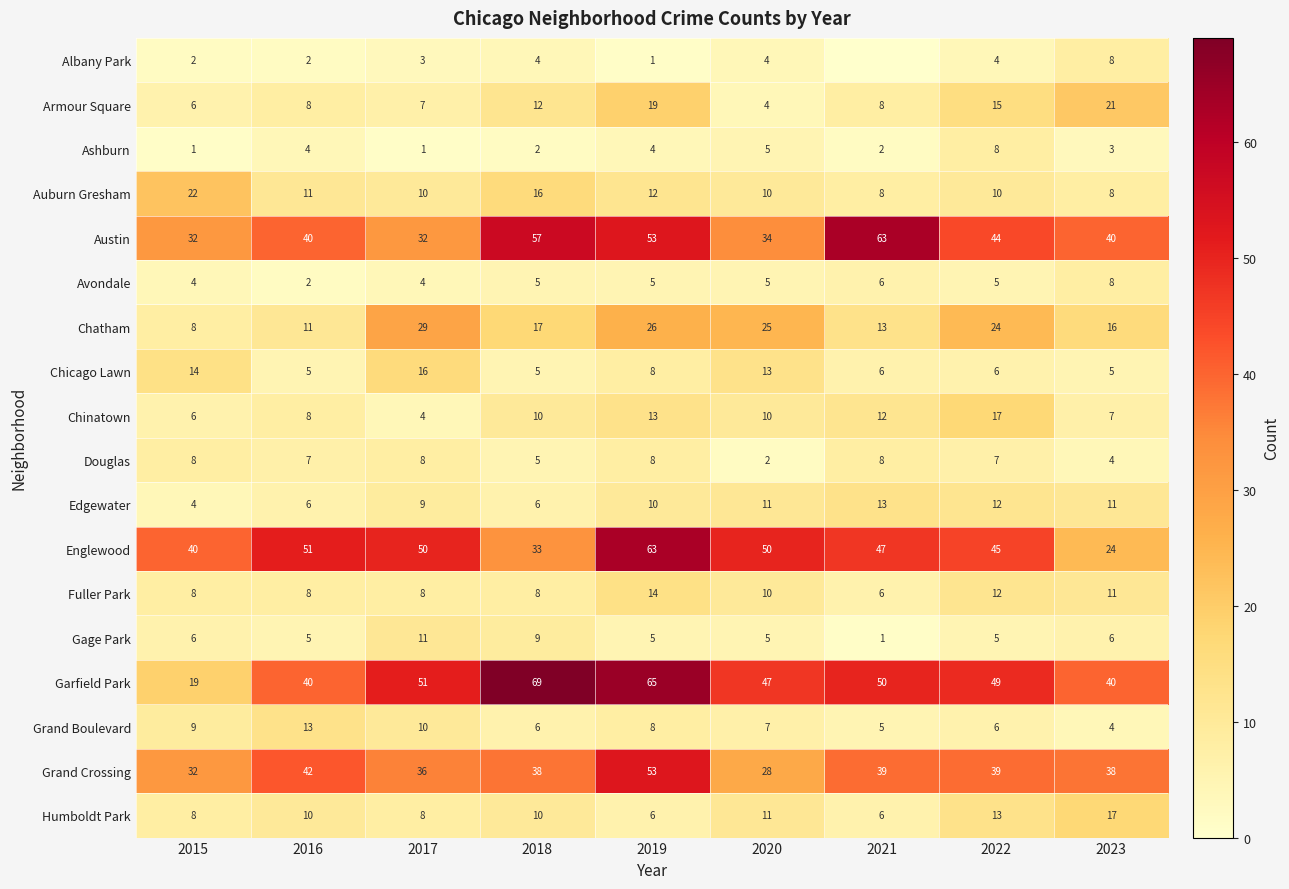

Where is Chicago Lawn nearest to the value 10?

2019